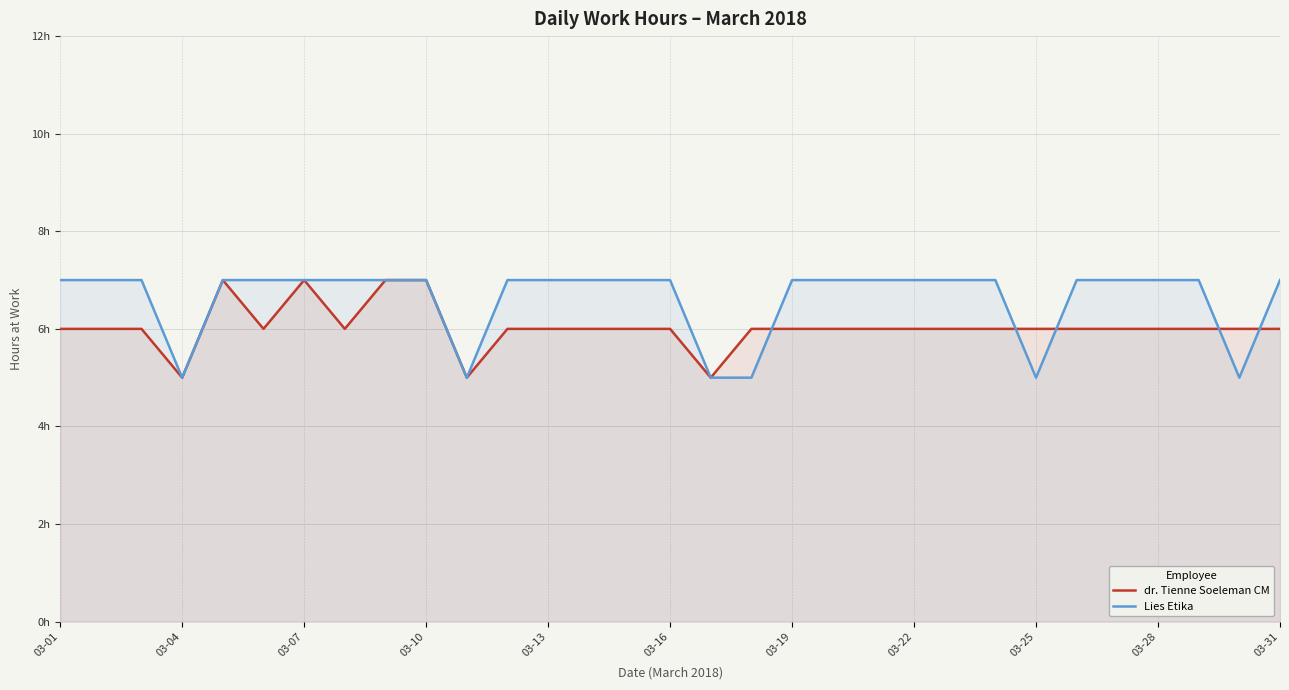

Which series changed the most between 03-31 and 27?

Lies Etika